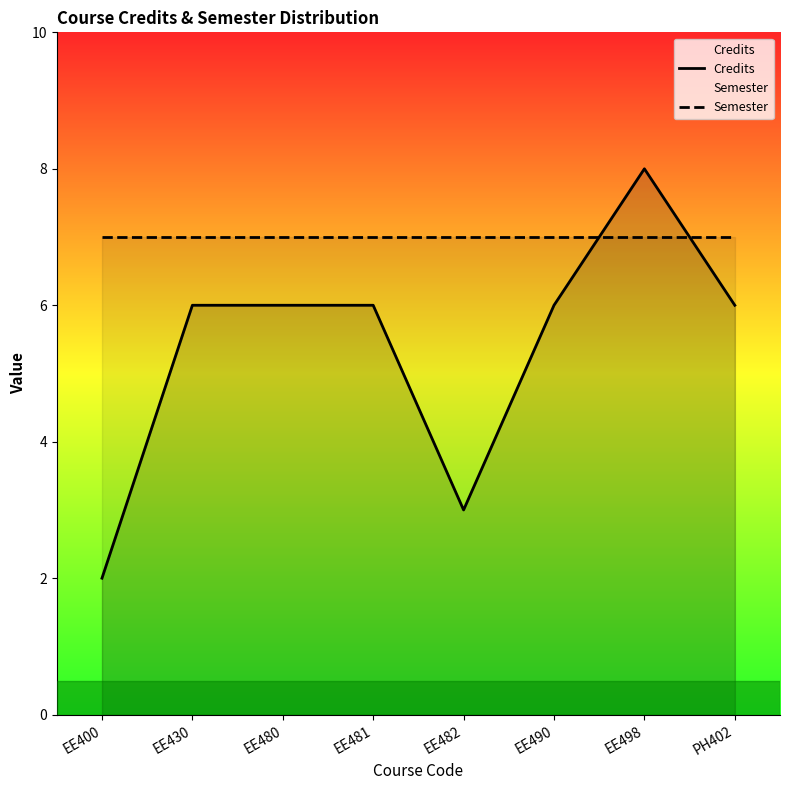

Is this an area chart (filled region under the line)?

No